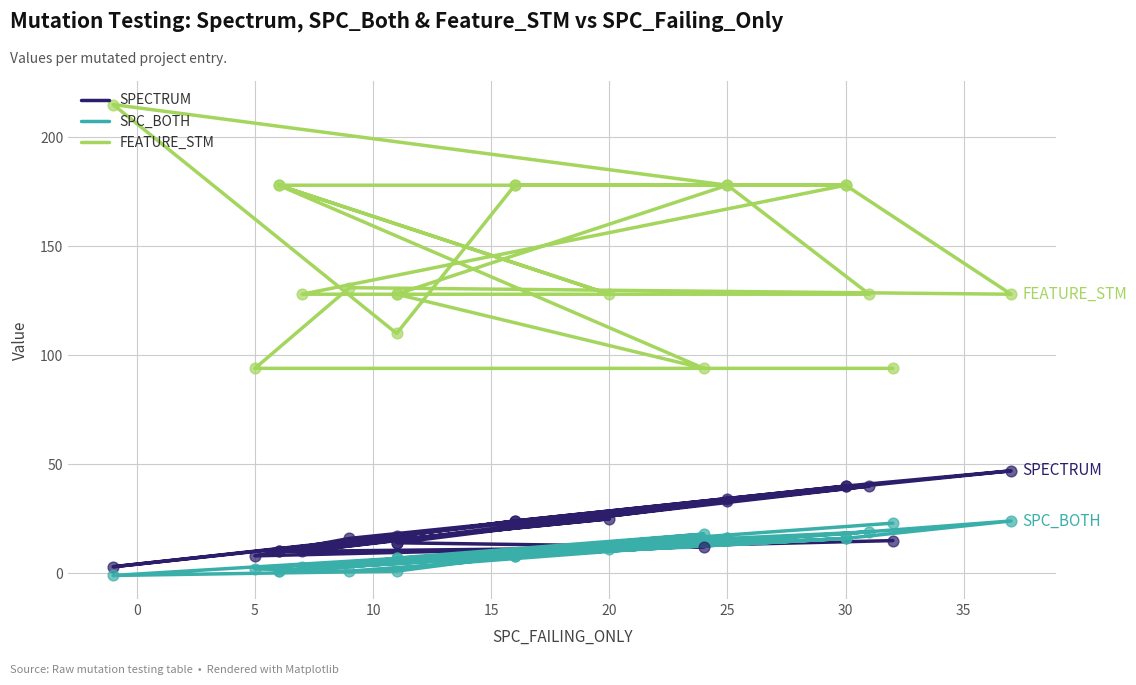

At how many categories does at least one series exceed 144?

9